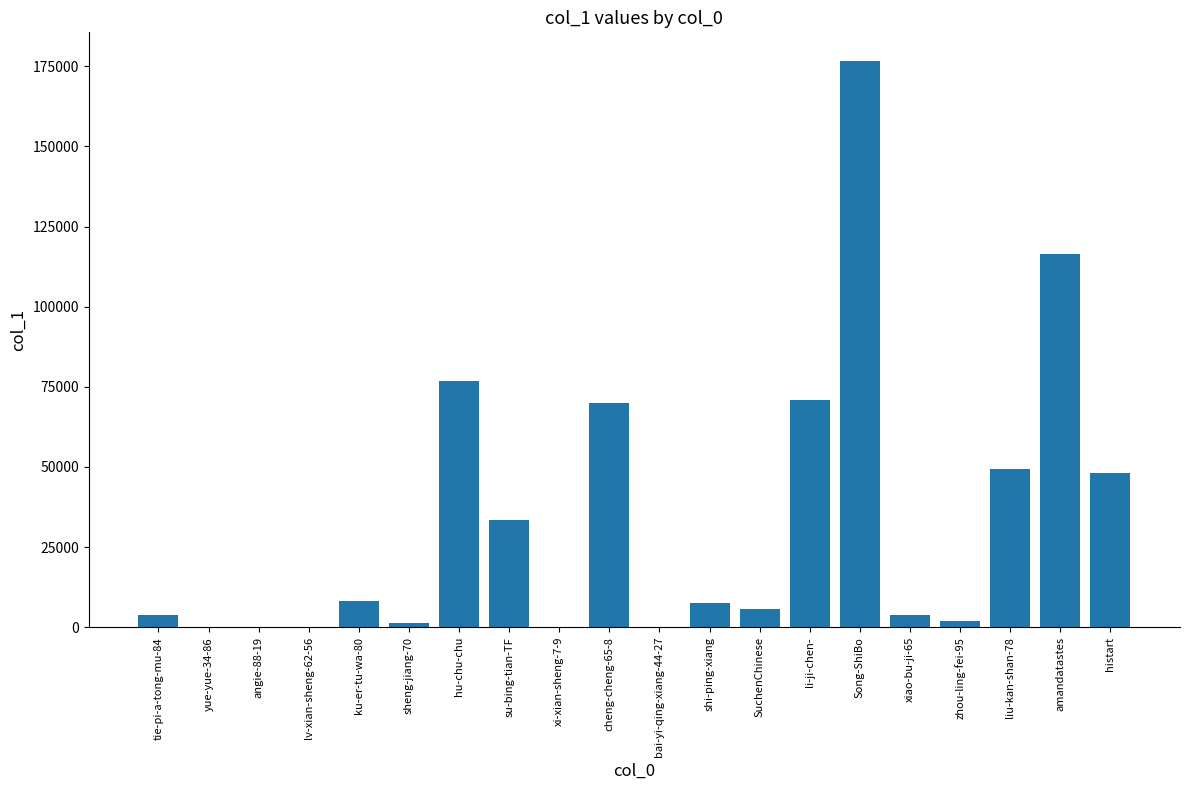

Between cheng-cheng-65-8 and amandatastes, which is larger?

amandatastes